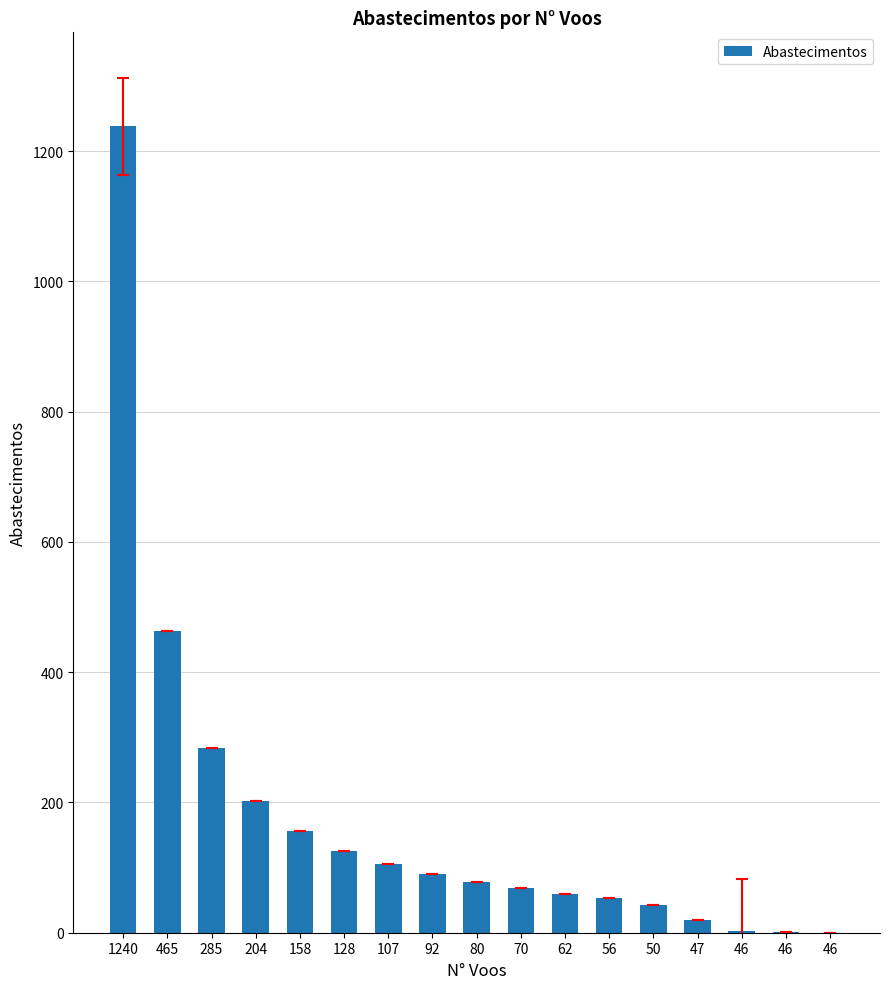

How many distinct data groups are displayed?

1